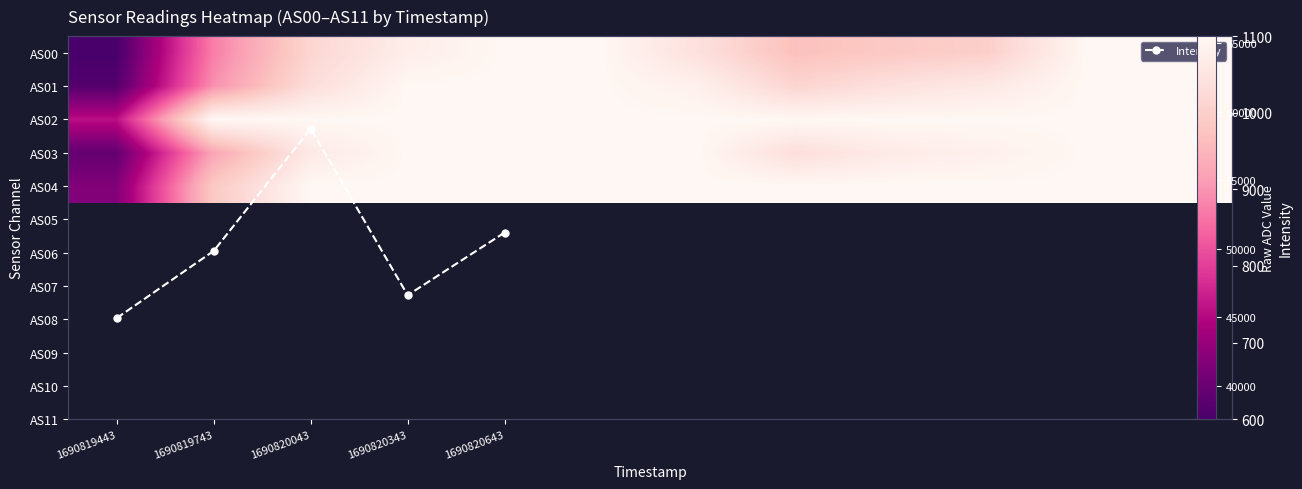

Reading left to right, what are all the values shown in this chart?

1690819443: 37541	52915	60651	64109	65535	65535	62157	58187	59129	59915	65535	65535
1690819743: 38406	54035	61773	65535	65535	65535	64510	60560	62199	63474	65535	65535
1690820043: 45530	65535	65535	65535	65535	65535	65535	65535	65535	65535	65535	65535
1690820343: 39501	55635	63483	65535	65535	65535	65535	61880	63655	64514	65535	65535
1690820643: 41623	59096	65535	65535	65535	65535	65535	65535	65535	65535	65535	65535